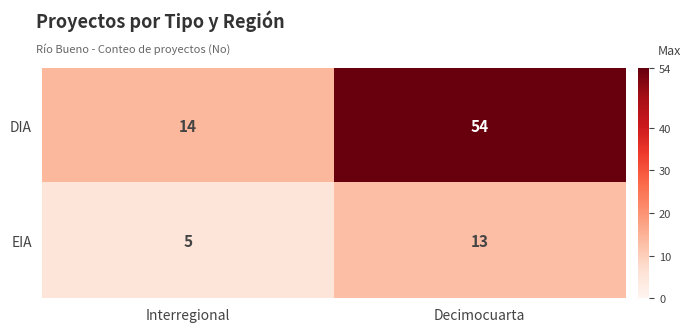

At Interregional, list the series in order from smallest to largest.

EIA, DIA